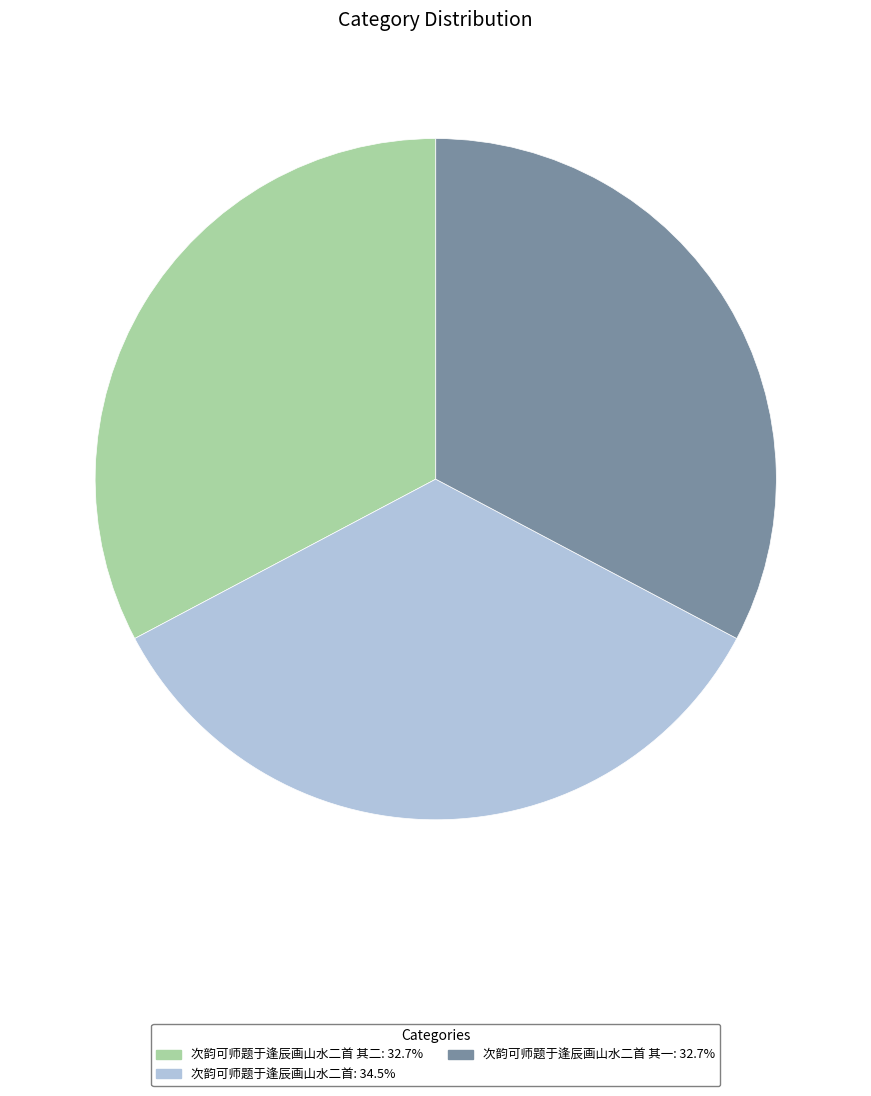

Is there a majority slice in this chart?

No